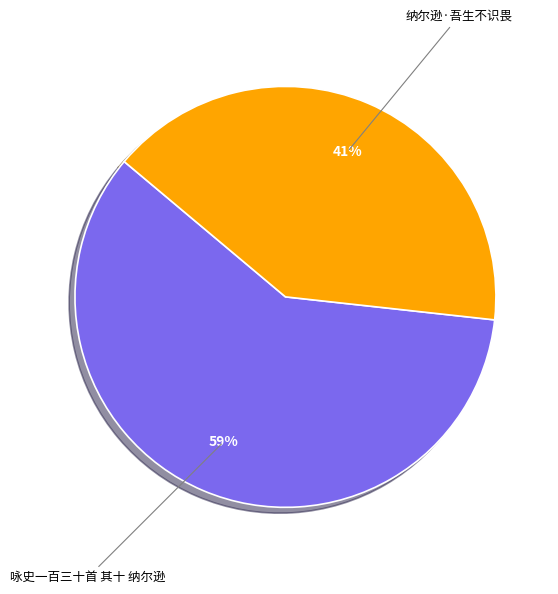

To the nearest percent, what is the average slice percentage?

50%